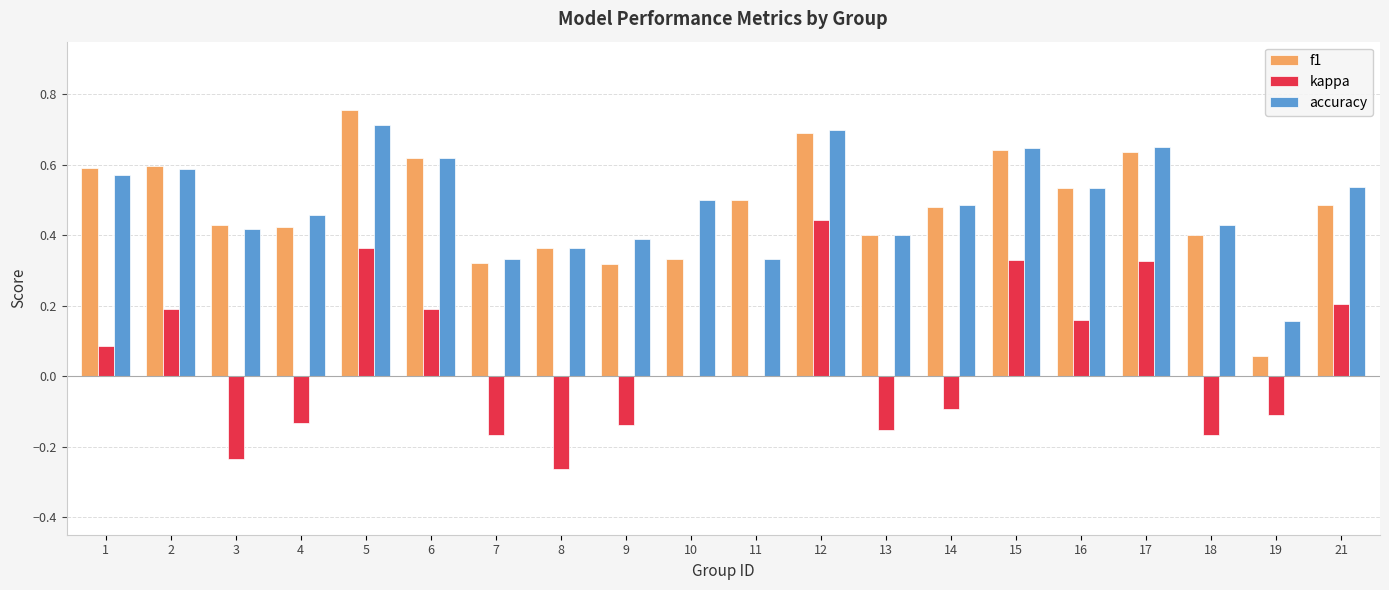

Which category has the highest value in the f1 series?

5